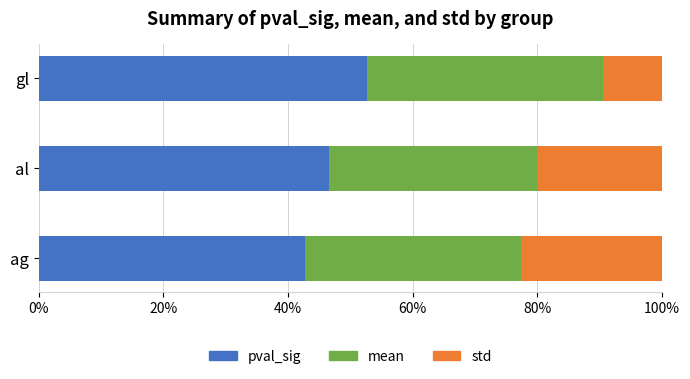

How many distinct data groups are displayed?

3